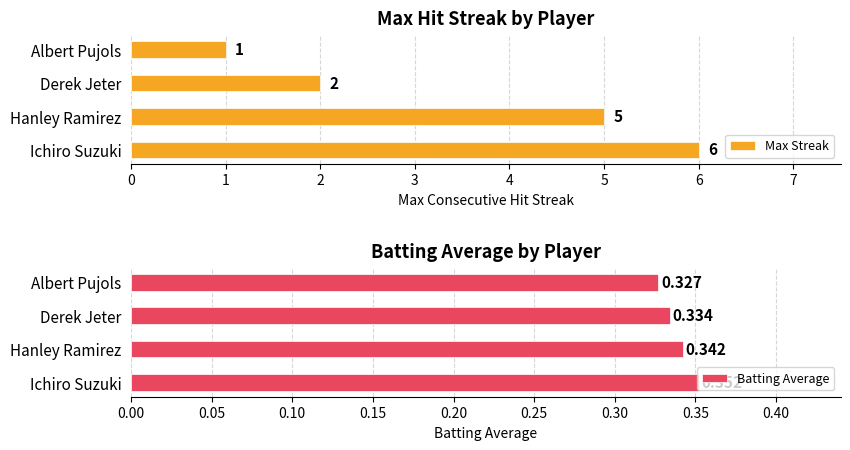

How many bars are there in total?

8